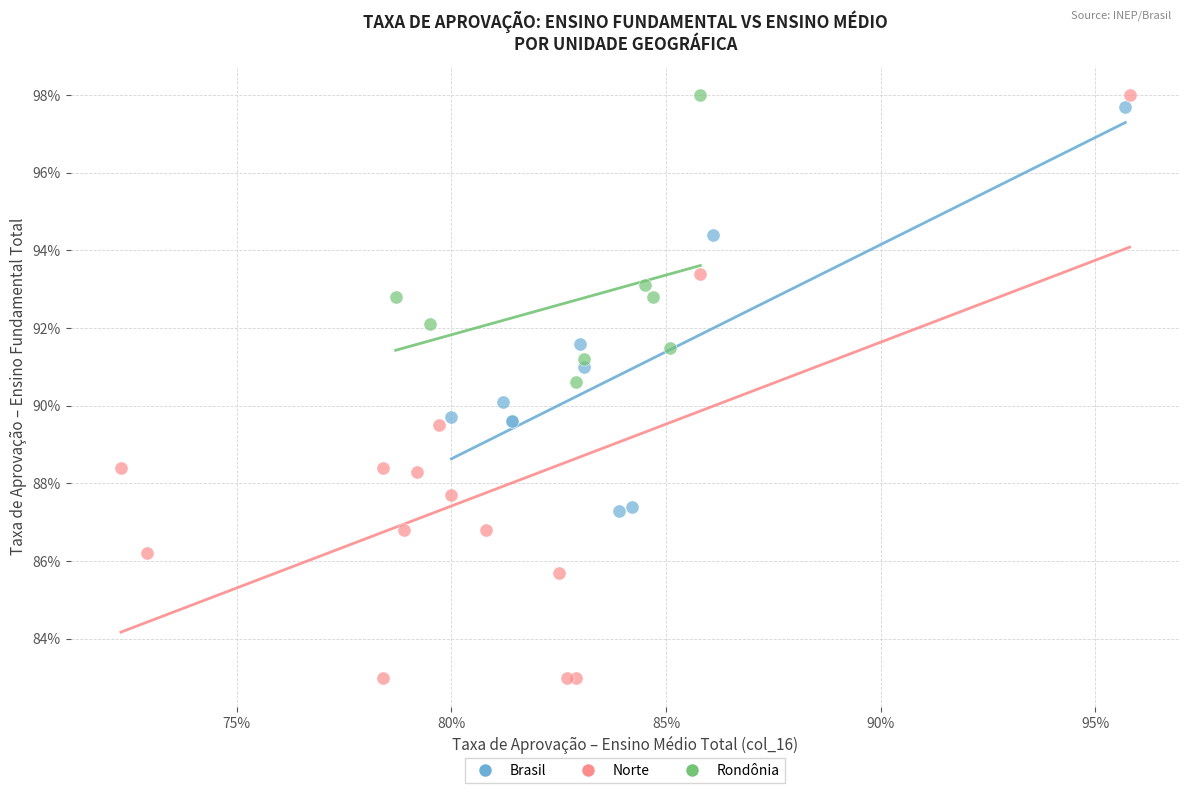

What are all the series names shown in the legend?

Brasil, Norte, Rondônia